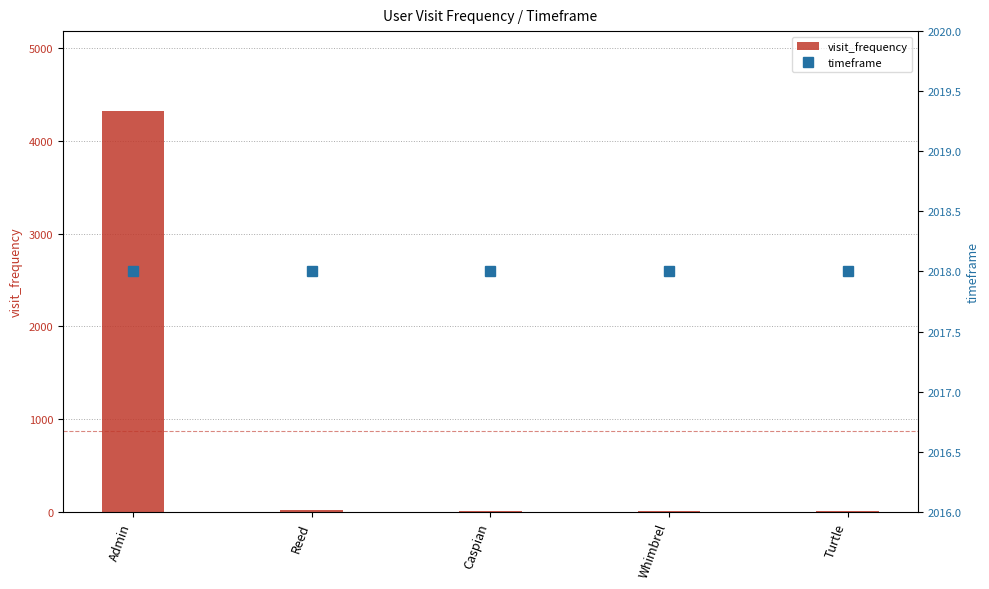

True or false: visit_frequency has a value of 10 at Turtle.

True